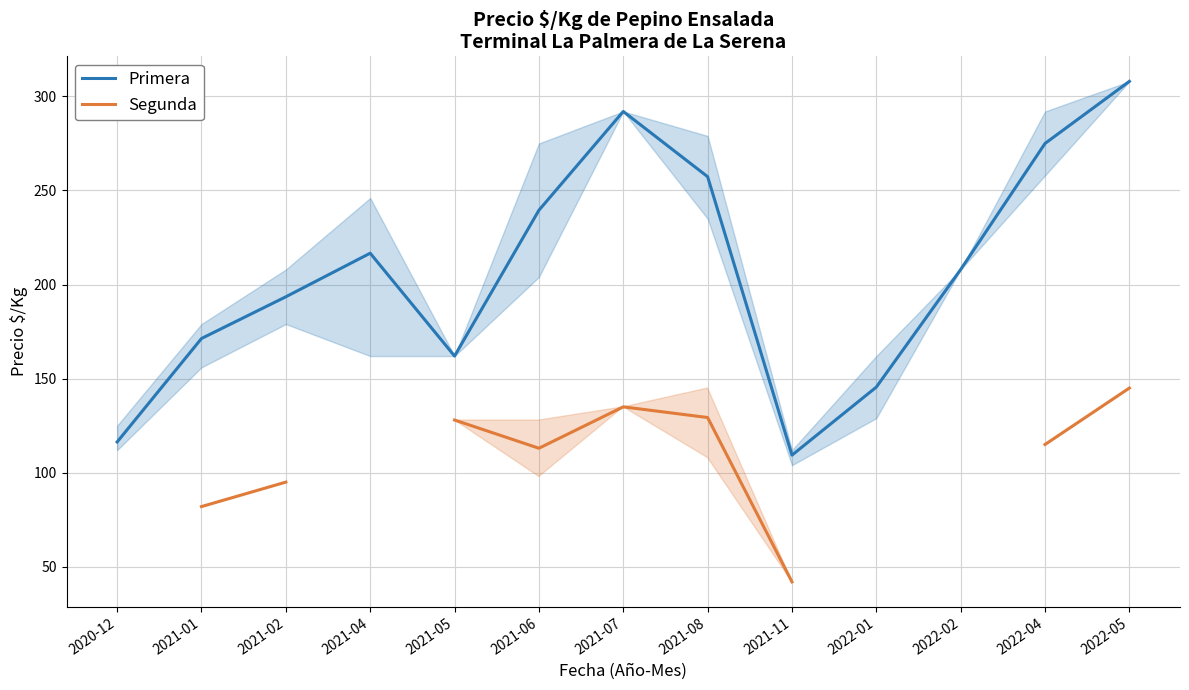

Rank the categories by Primera value from highest to lowest.

2022-05, 2021-07, 2022-04, 2021-08, 2021-06, 2021-04, 2022-02, 2021-02, 2021-01, 2021-05, 2022-01, 2020-12, 2021-11